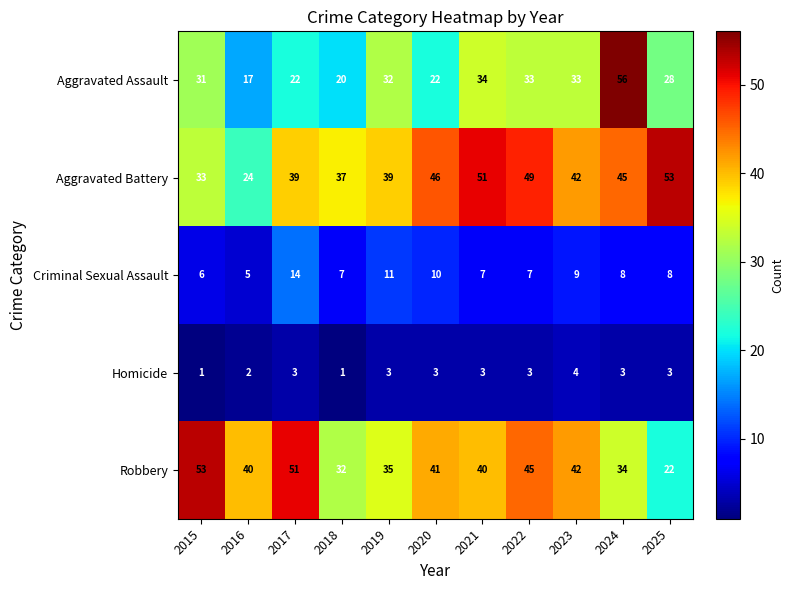

What is the total value across all series at 2021?

135